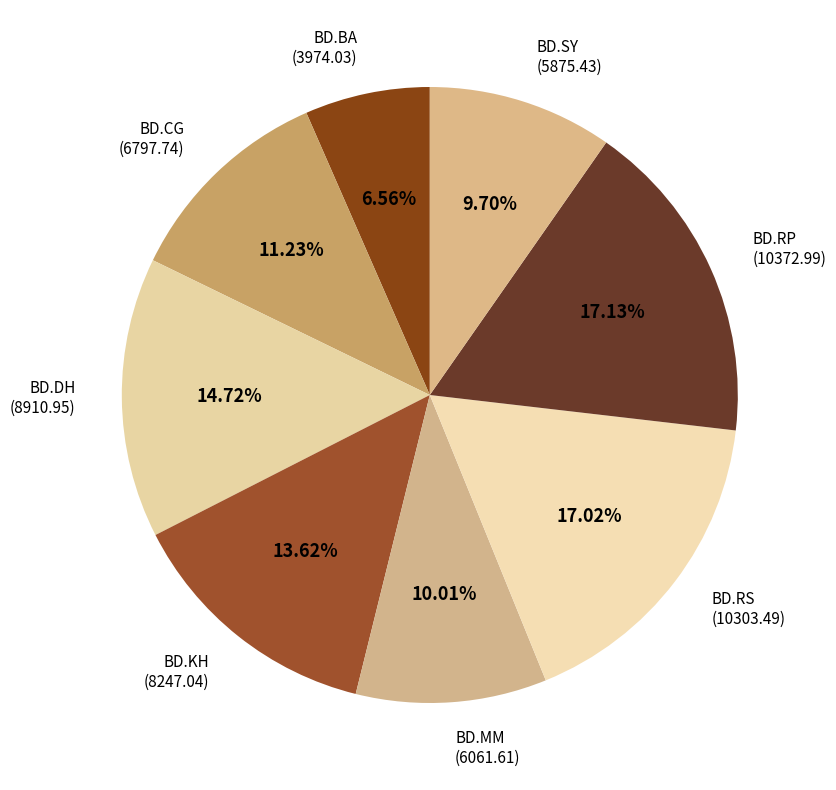

To the nearest percent, what portion does BD.BA represent?

7%